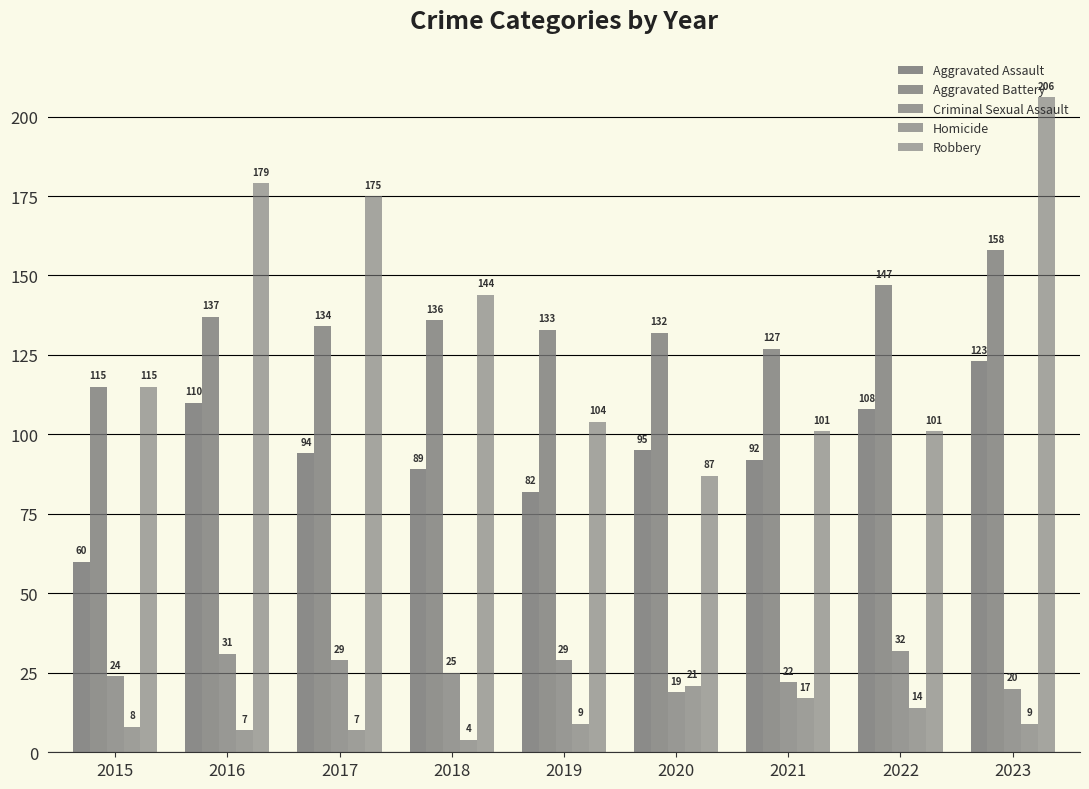

What is the total value across all series at 2023?

516